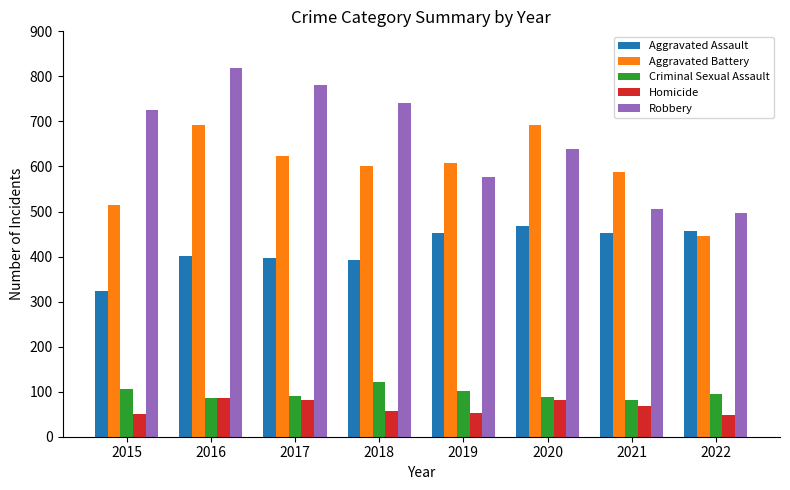

The Aggravated Assault series shows 680 at 2017. True or false?

False